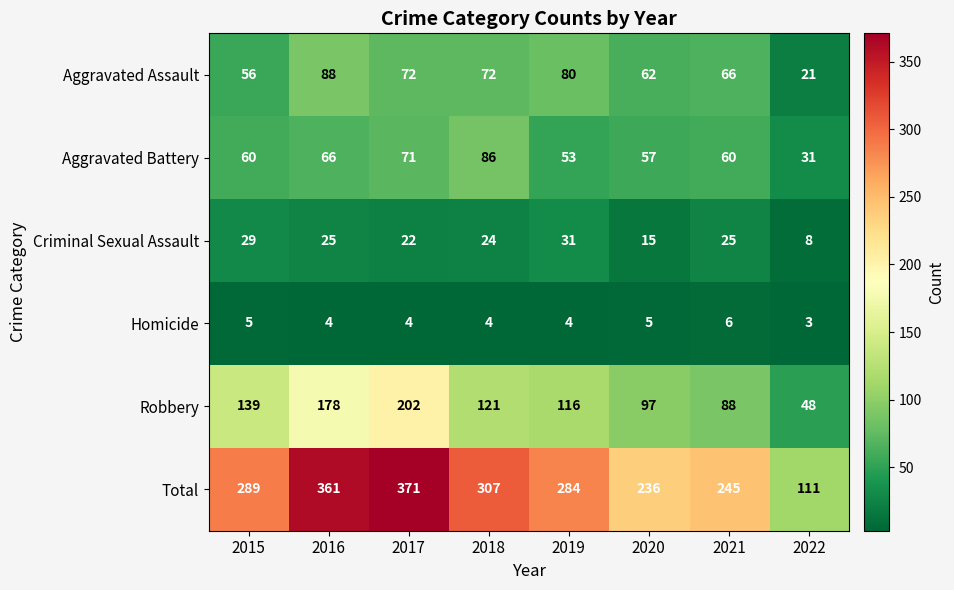

Read the Aggravated Assault value at 2017.

72